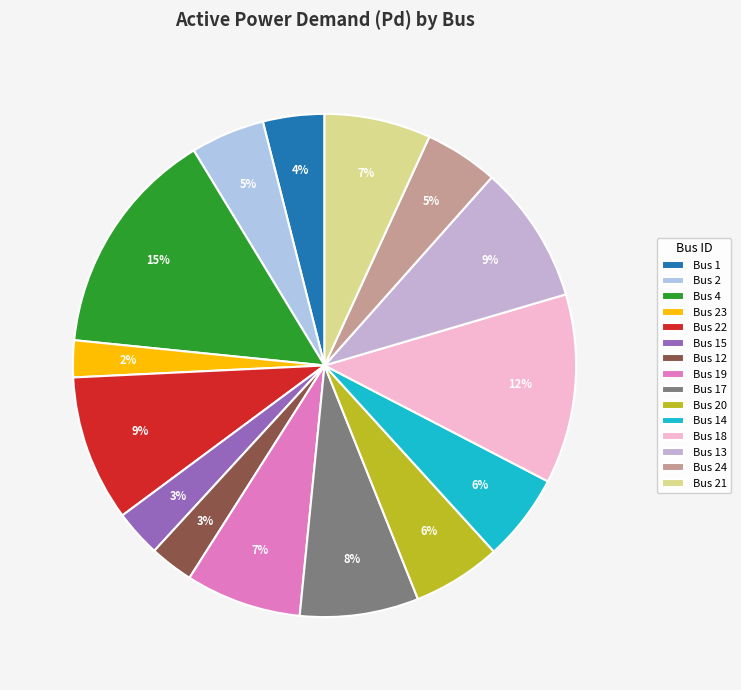

Is there any slice that represents more than half of the pie?

No